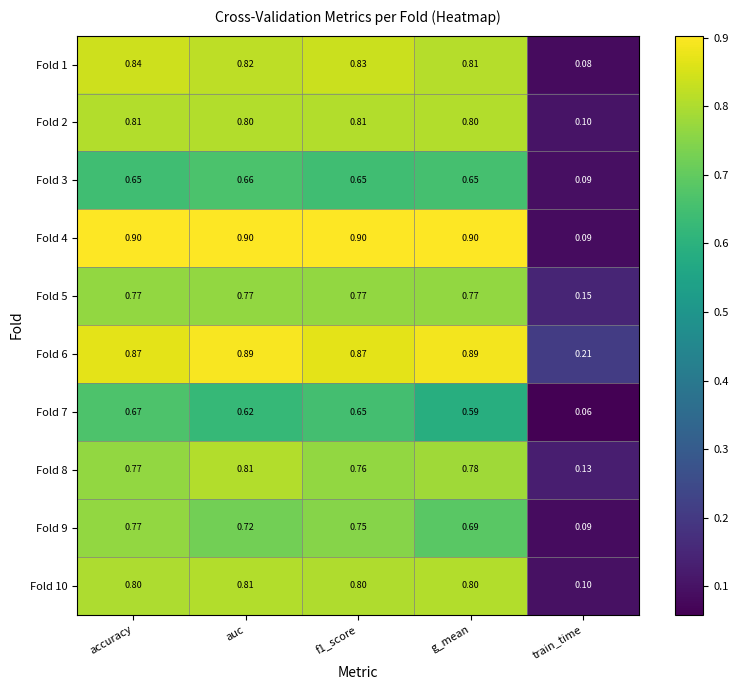

What is the total value across all series at train_time?

1.1